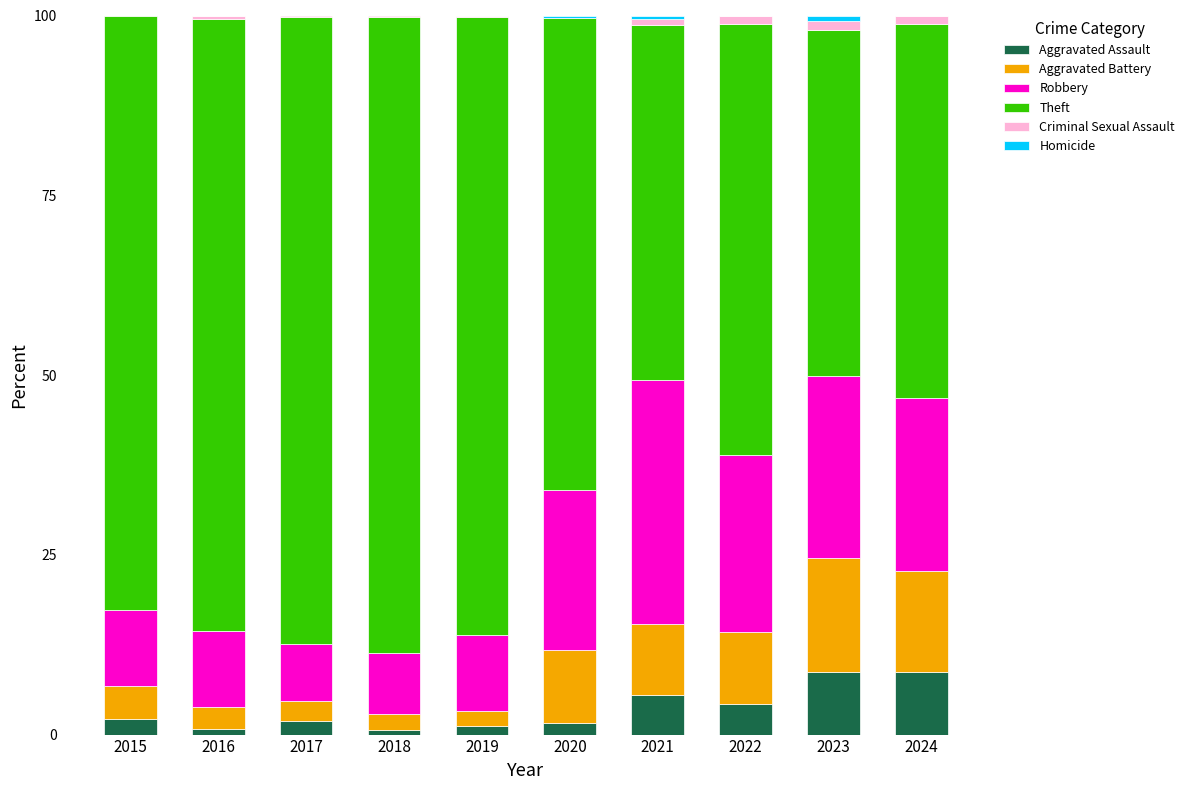

What is the highest value of the Aggravated Assault series?

8.8